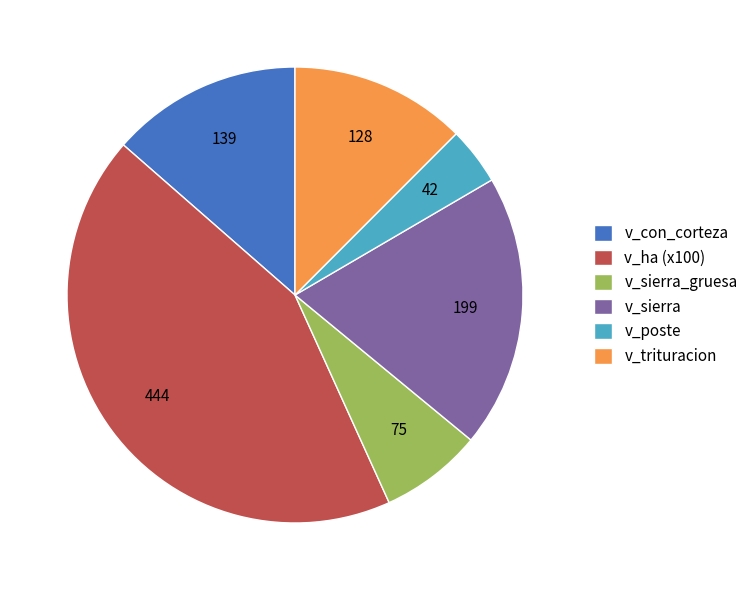

Rank the categories by value from highest to lowest.

v_ha (x100), v_sierra, v_con_corteza, v_trituracion, v_sierra_gruesa, v_poste